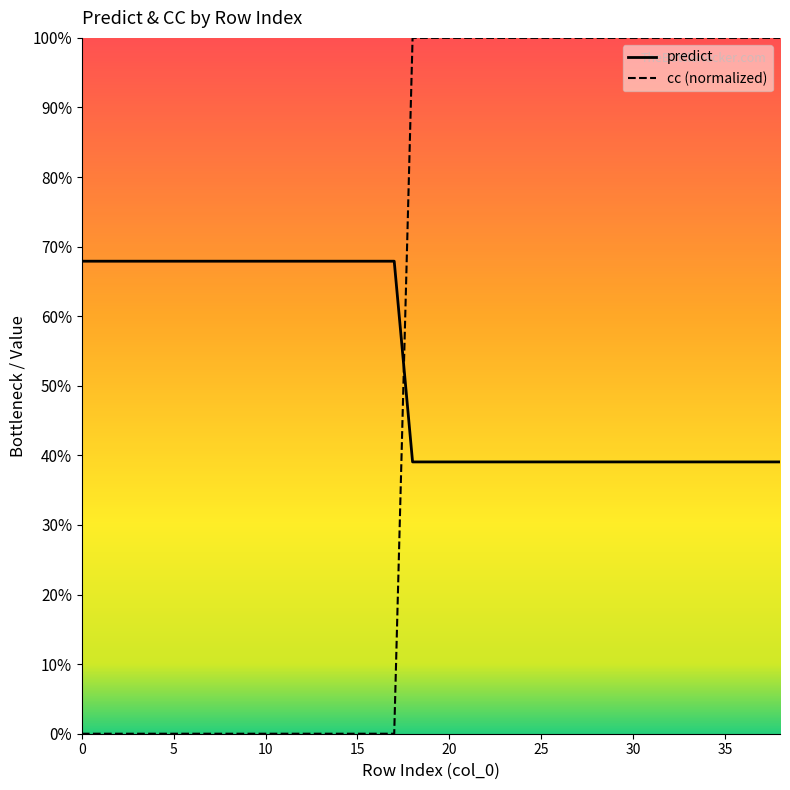

How many predict values are between 0 and 1?

39